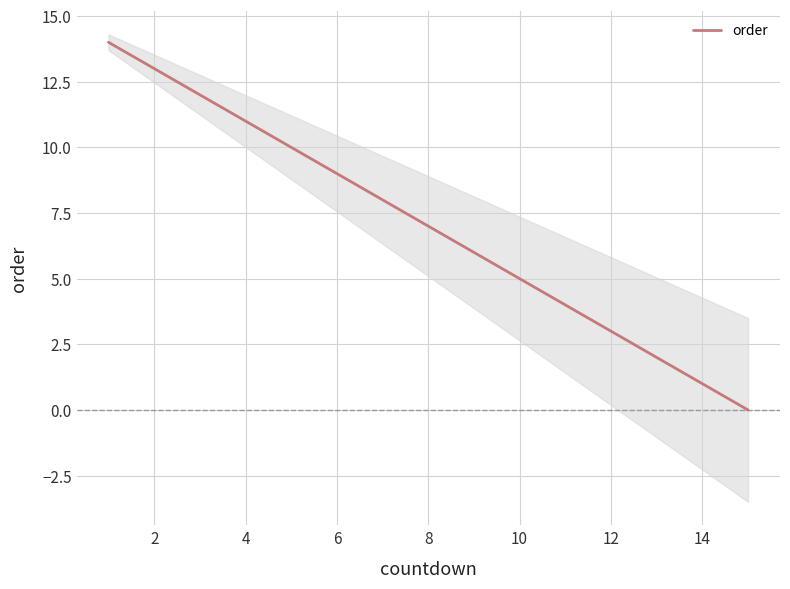

True or false: the data has more than 0 interior local peaks.

False